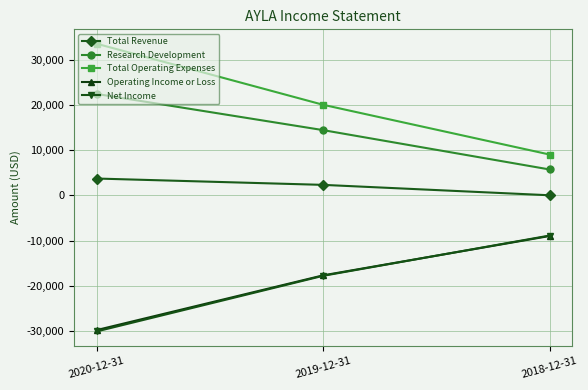

What value does the Research Development series have at 2018-12-31?

5700